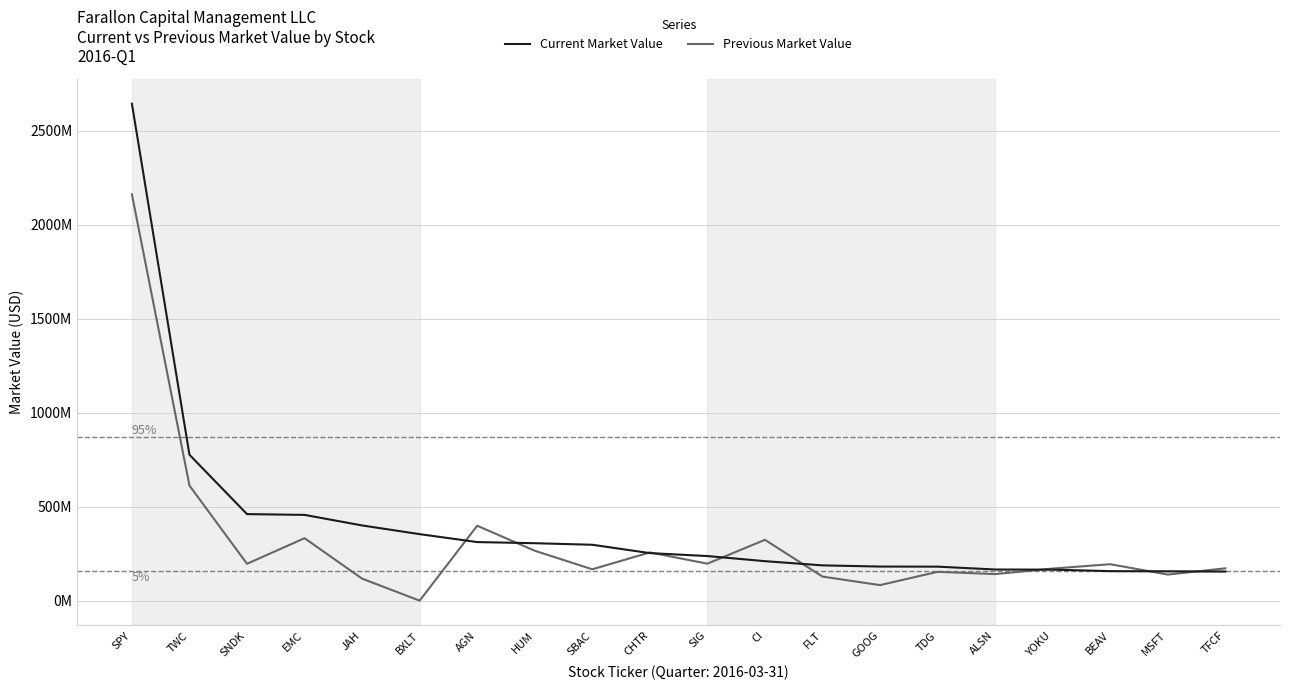

What is the approximate value of Current Market Value at EMC?

456115000